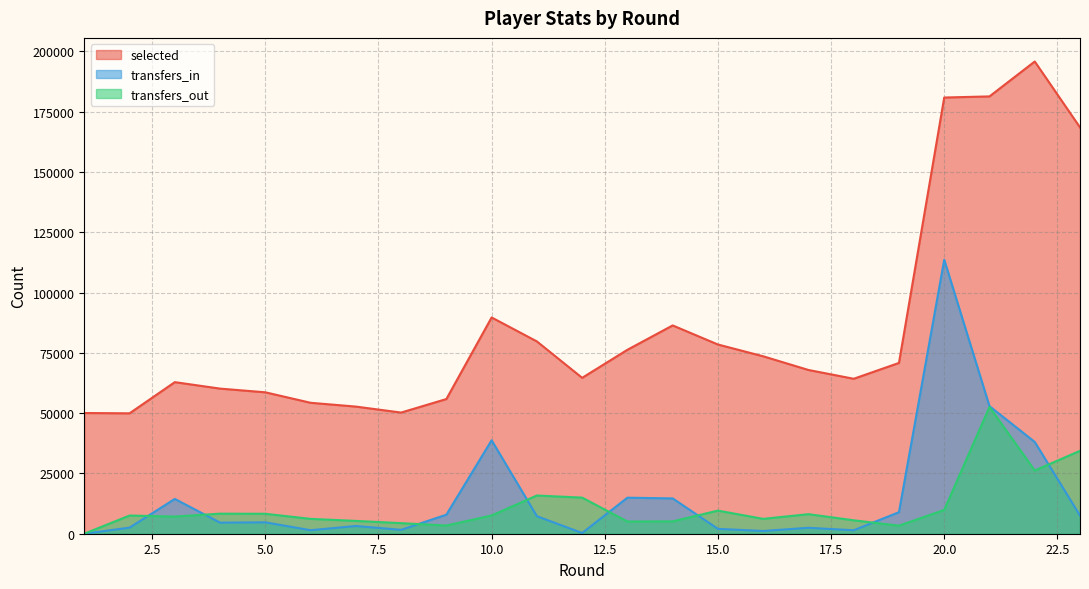

In transfers_in, how many points are lower than both neighbors (excluding endpoints)?

6